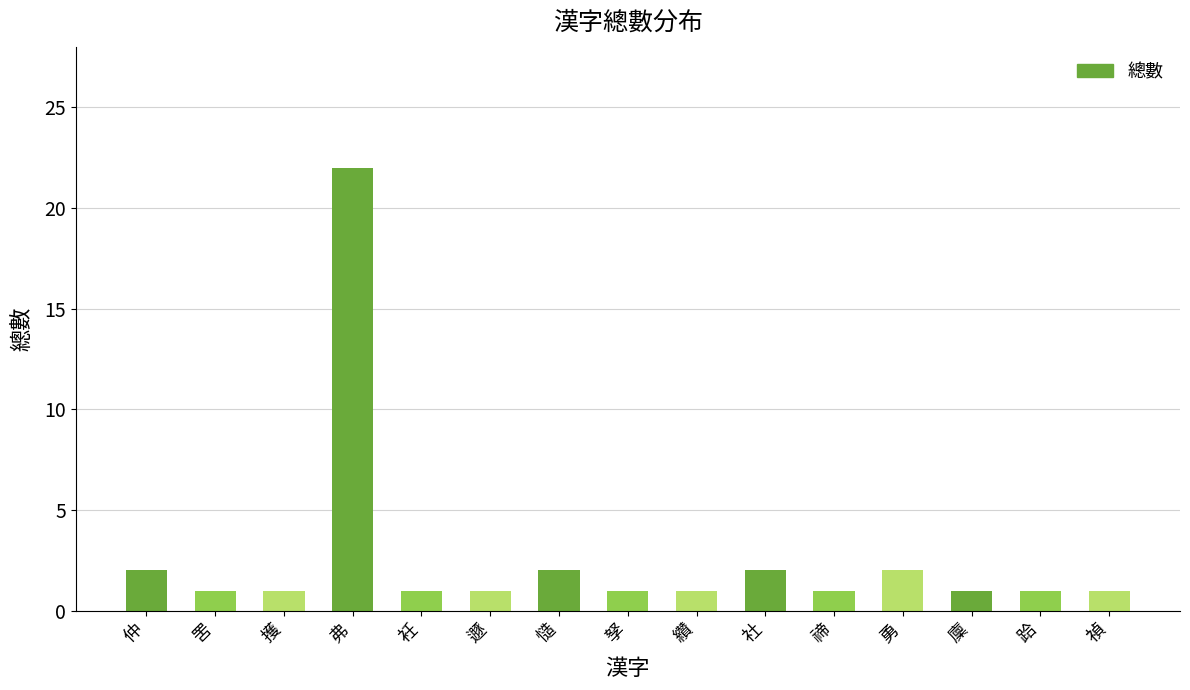

Reading right to left, list all the values displayed in this chart.

禎=1	跲=1	廩=1	勇=2	禘=1	社=2	纘=1	孥=1	慥=2	遯=1	衽=1	弗=22	擭=1	罟=1	仲=2